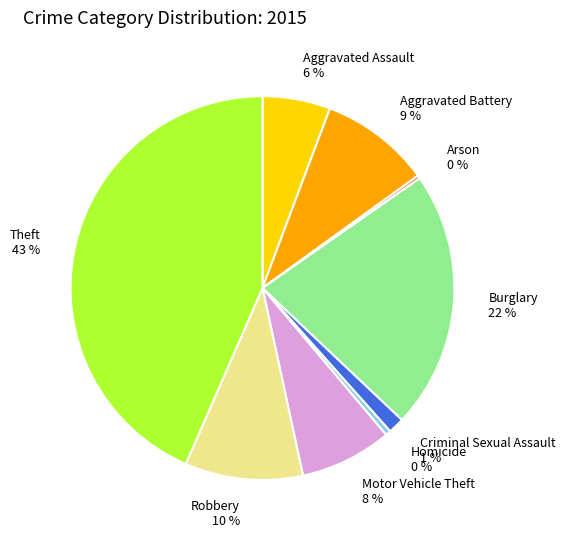

Is it true that Aggravated Assault is 1% of the pie?

False